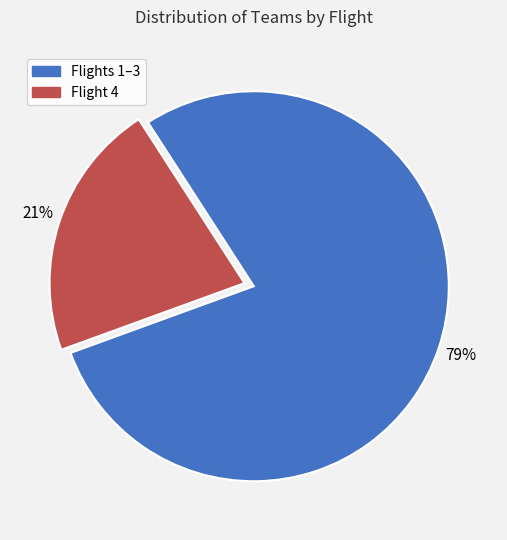

Is there any slice that represents more than half of the pie?

Yes